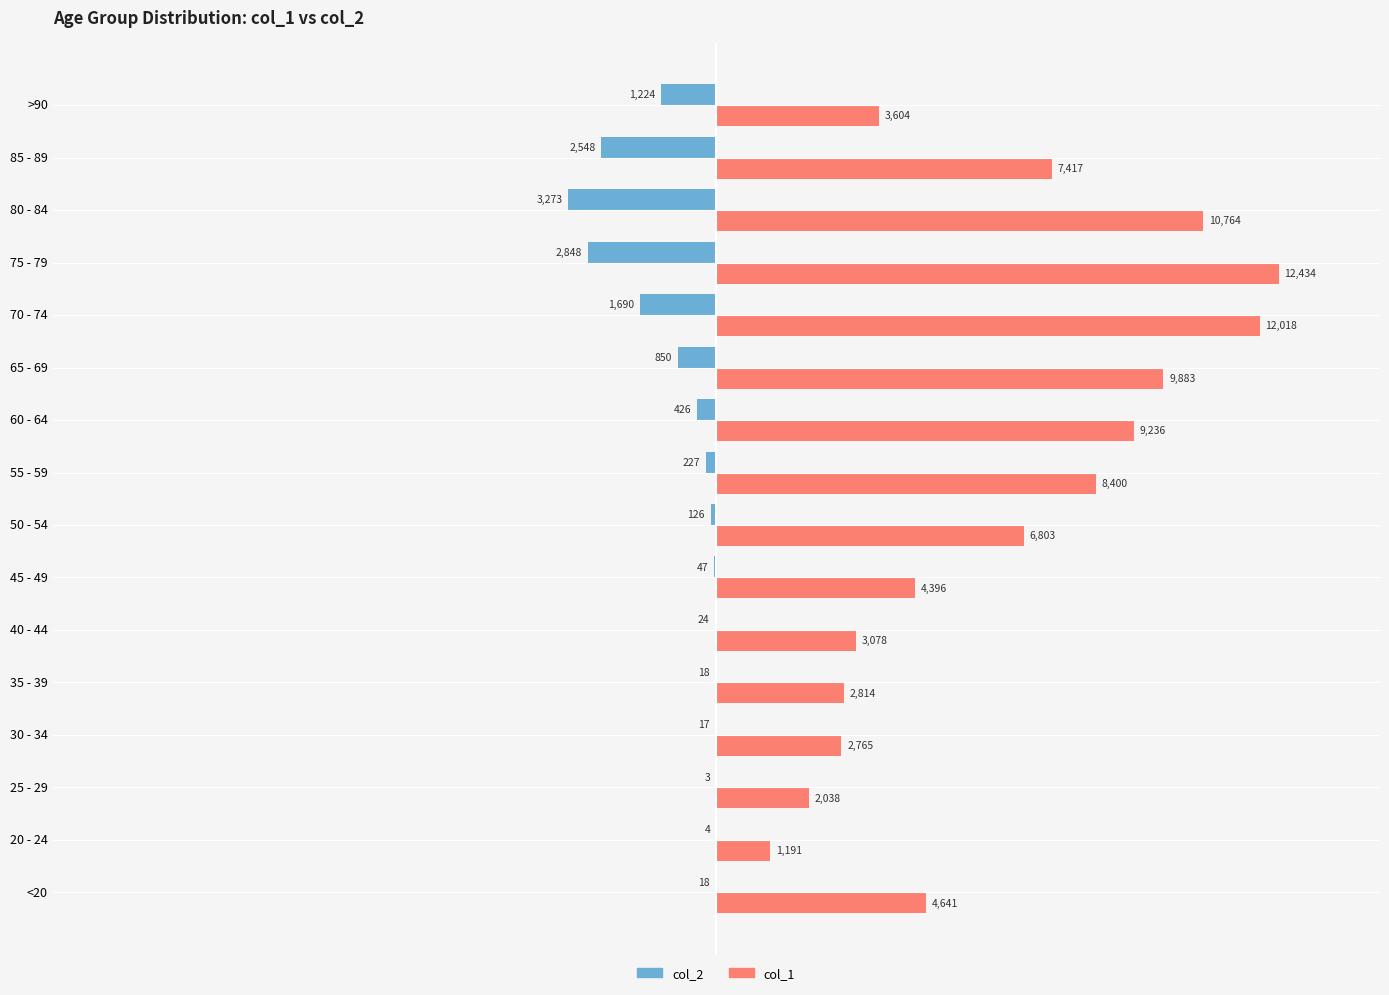

Which series changed the most between 35 - 39 and 80 - 84?

col_1